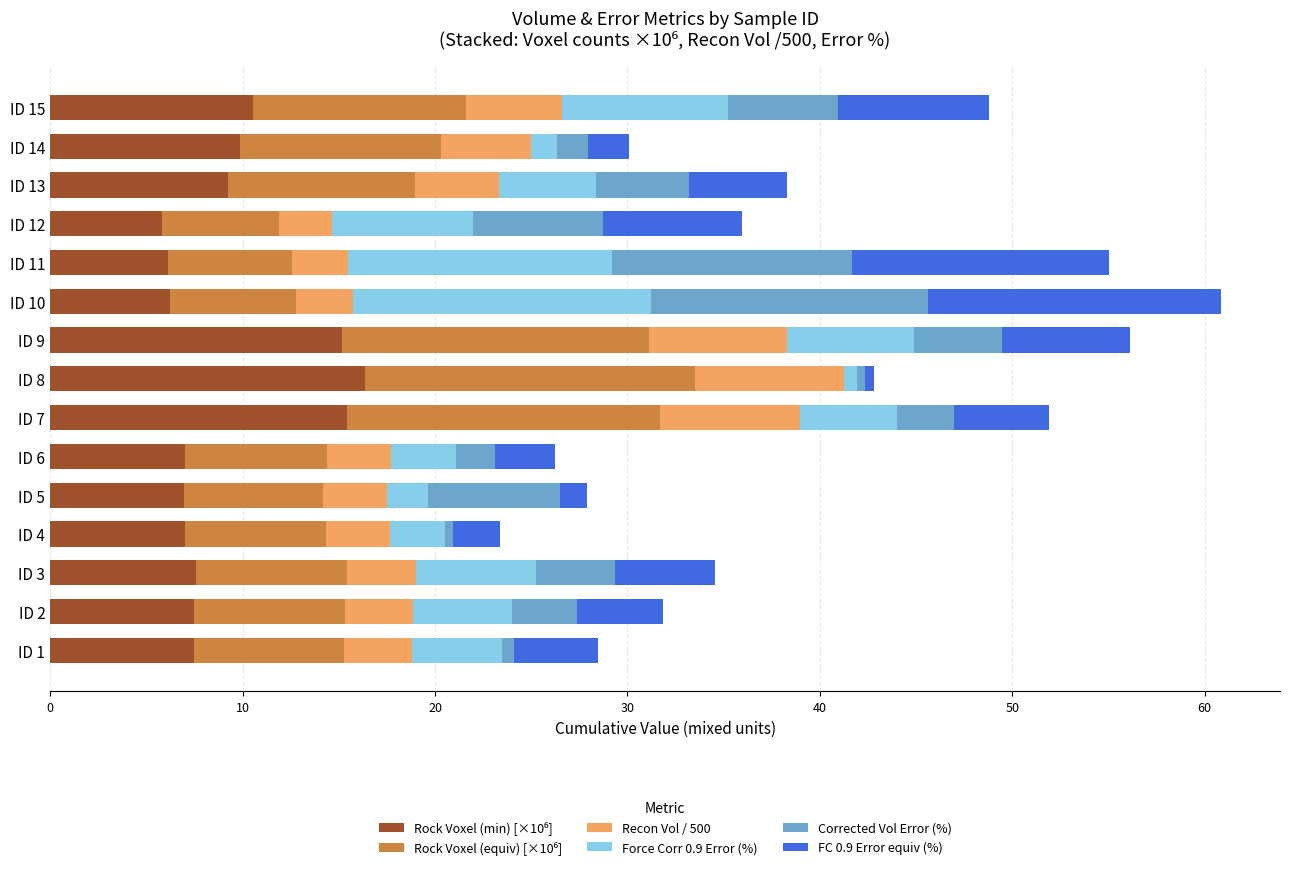

What is the total value across all series at ID 7?

51.9